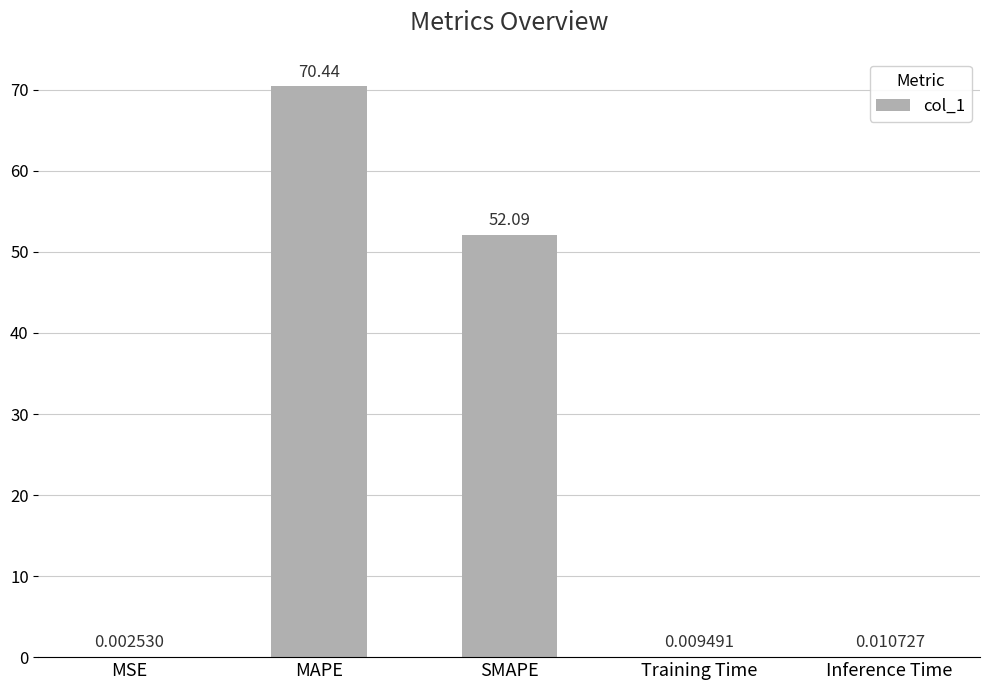

What is the average value?

24.5